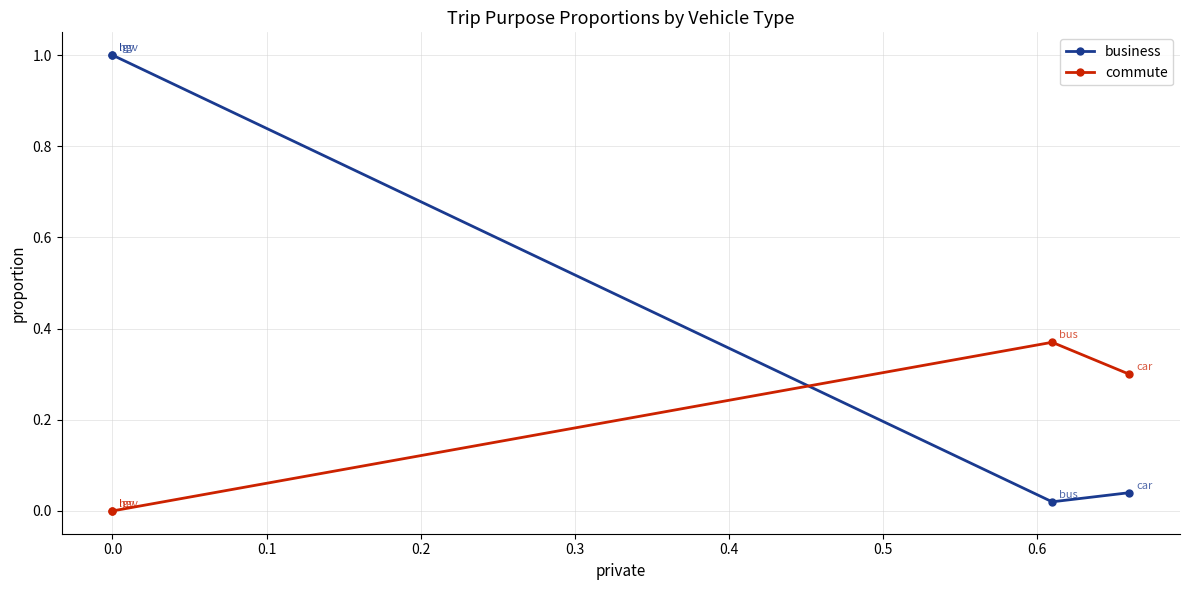

Which series ends up on top after the final intersection of commute and business?

business